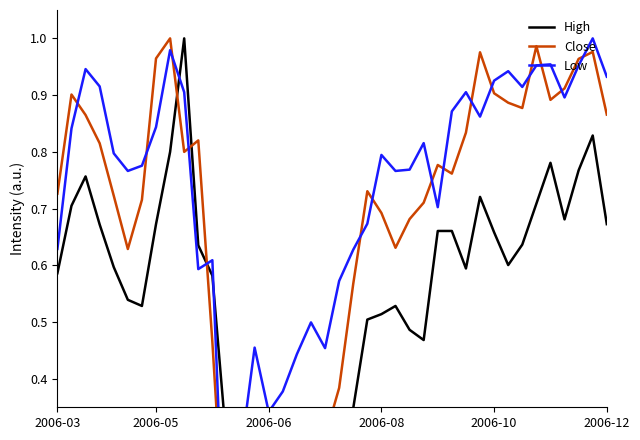

True or false: Low has a value of 0.4 at 2006-10.

False